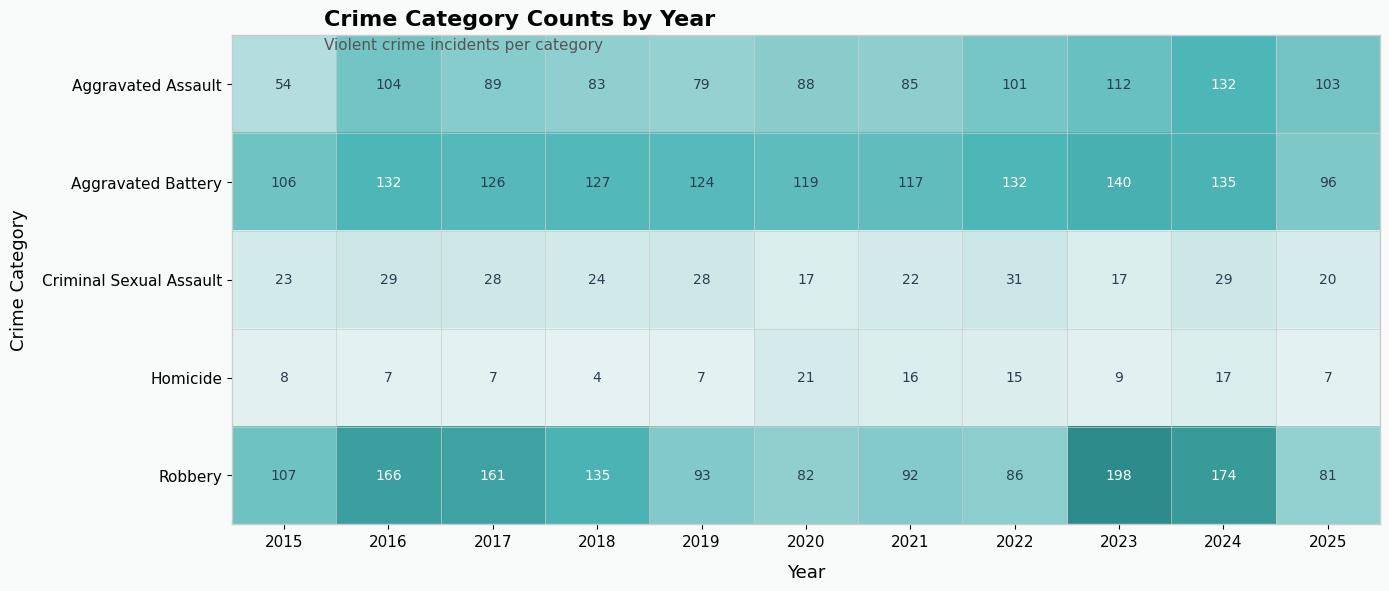

Which series has the widest spread of values?

Robbery